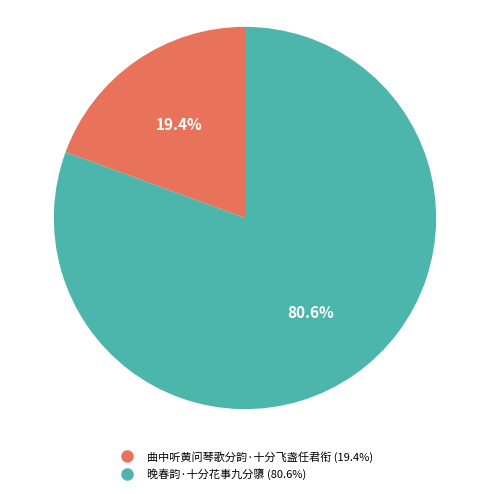

Is there a majority slice in this chart?

Yes